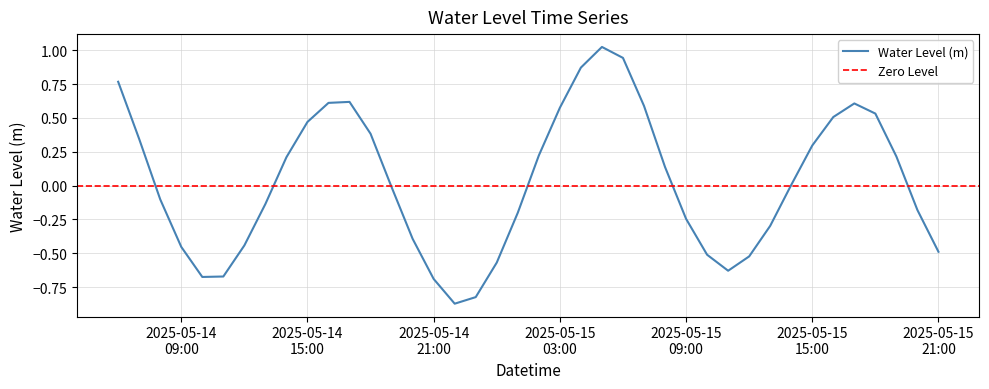

What is the label of the 31st point from the left?

2025-05-15 12:00:00